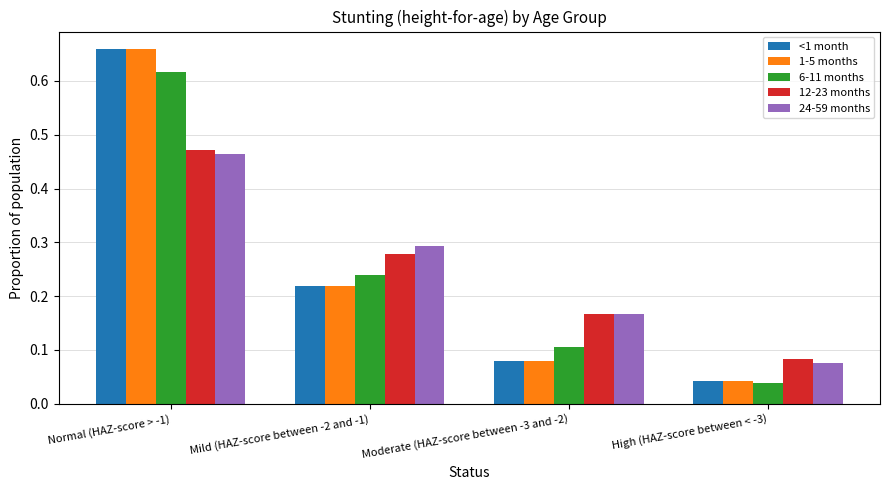

List the labels in order of 24-59 months value, largest first.

Normal (HAZ-score > -1), Mild (HAZ-score between -2 and -1), Moderate (HAZ-score between -3 and -2), High (HAZ-score between < -3)